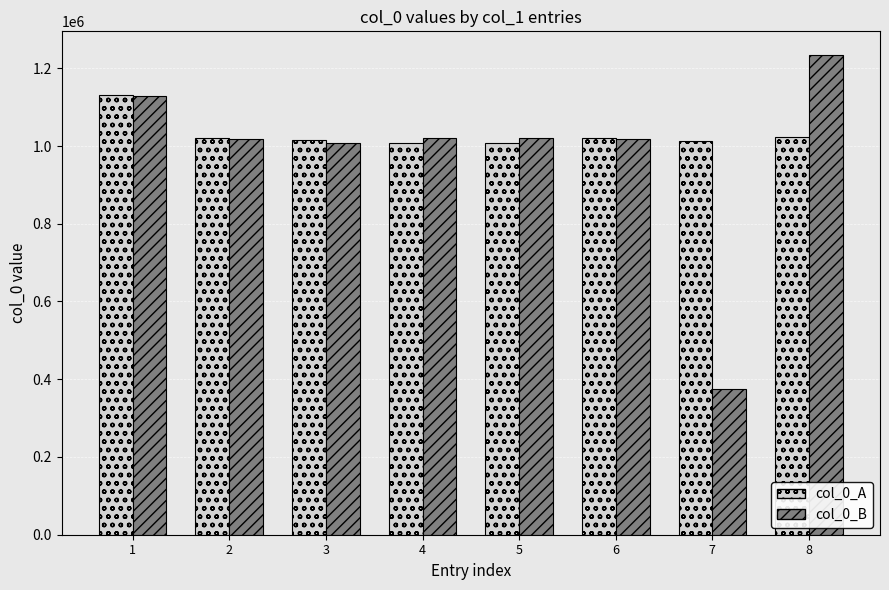

How many data points in col_0_A are less than 1020244?

4